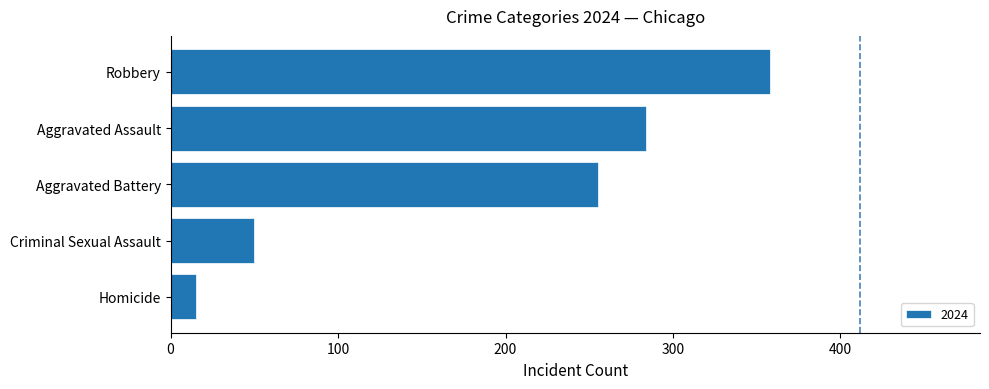

Rank the categories by value from lowest to highest.

Homicide, Criminal Sexual Assault, Aggravated Battery, Aggravated Assault, Robbery